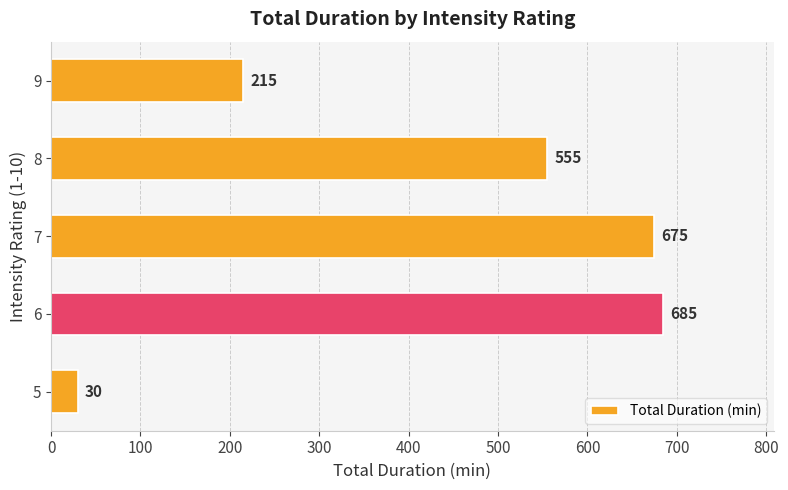

The value at 8 is 555. True or false?

True